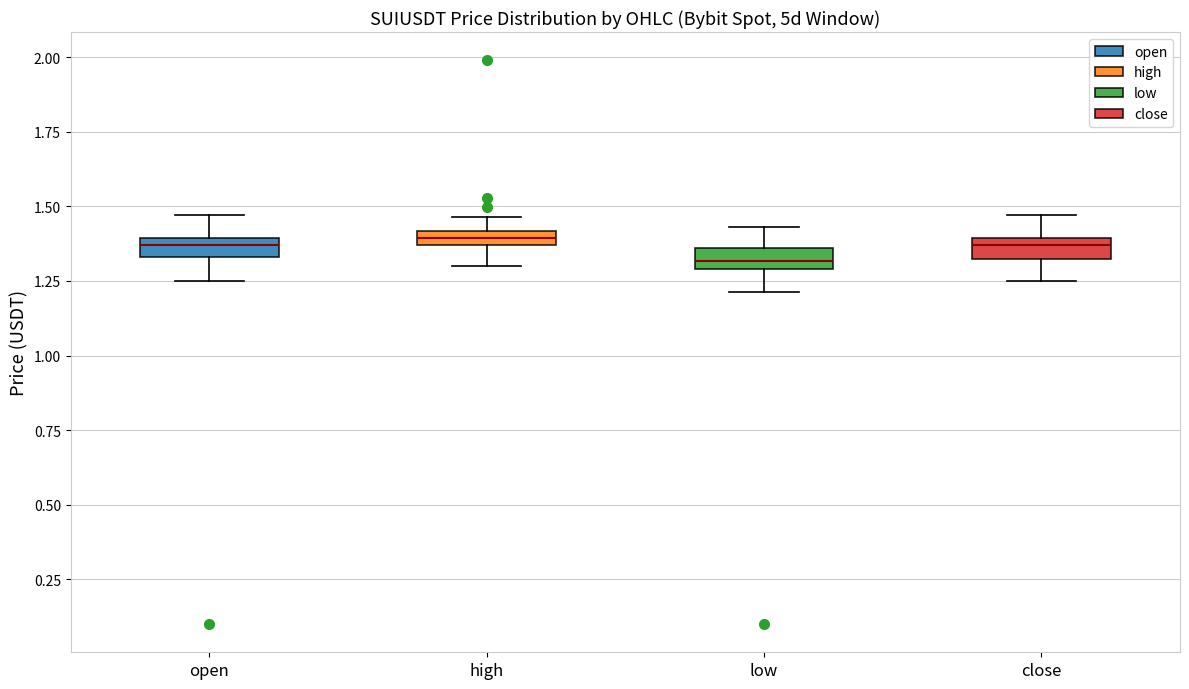

Where is the upper edge of the box for open on the y-axis? The values are not printed on the chart, so give them approximately, as read against the axis.

1.40